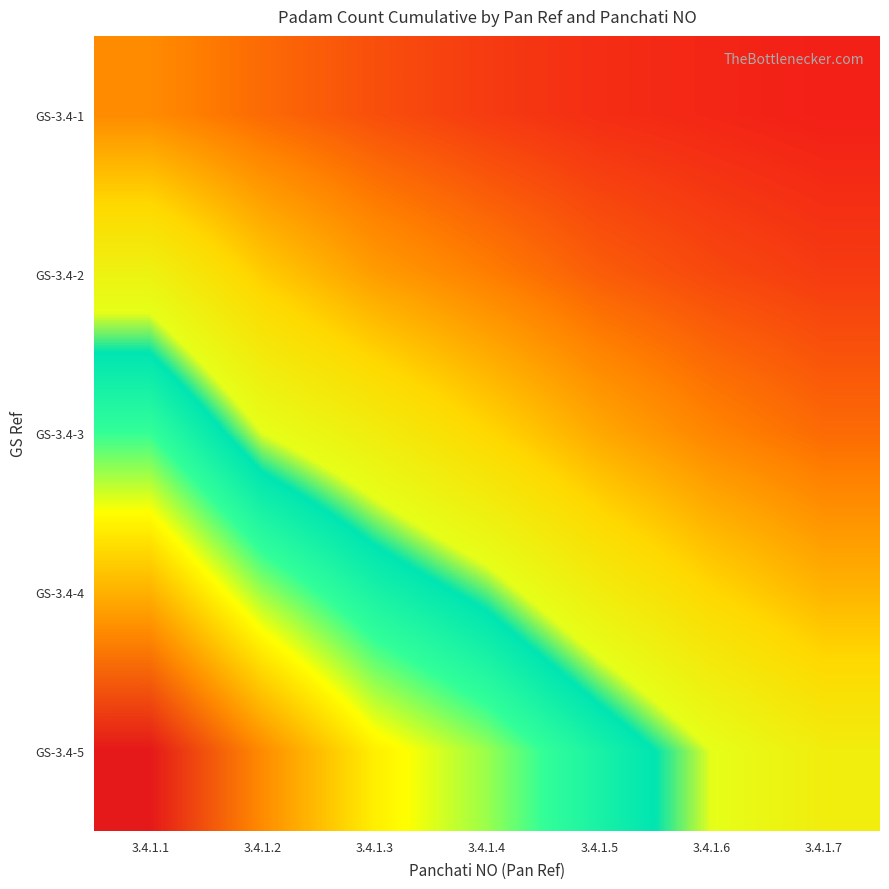

What is the total value across all series at 3.4.1.4?

163